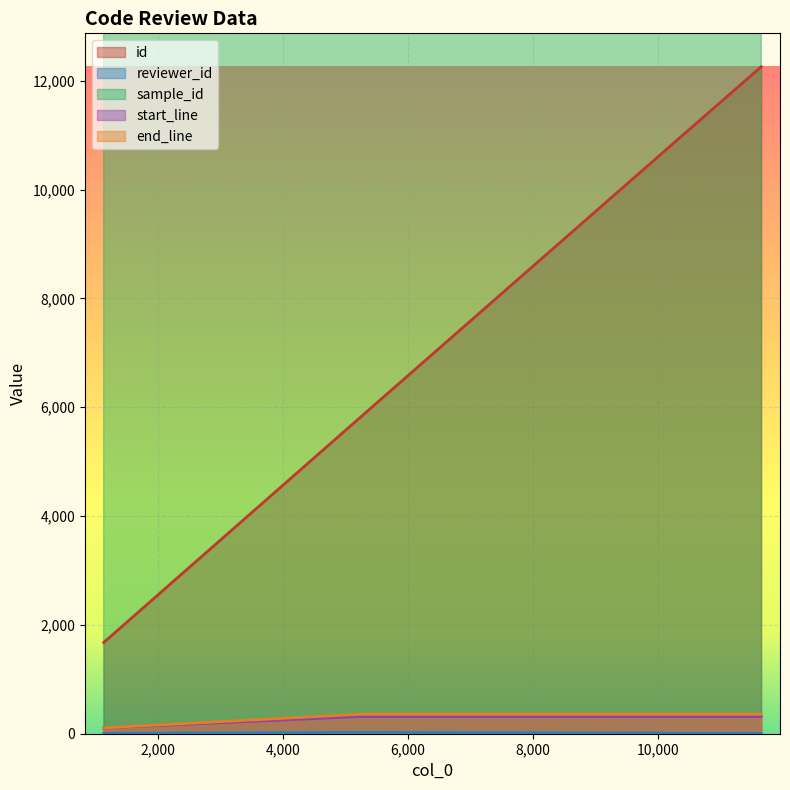

What value does the start_line series have at 5229, to the nearest 50?

300